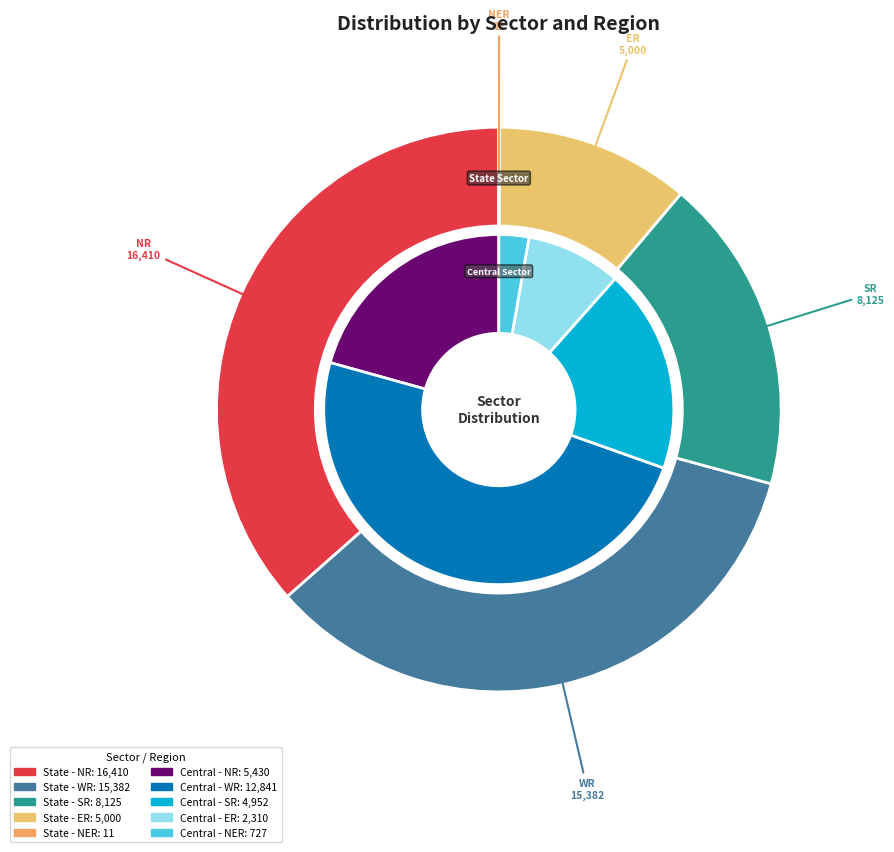

Which series has the widest spread of values?

NR